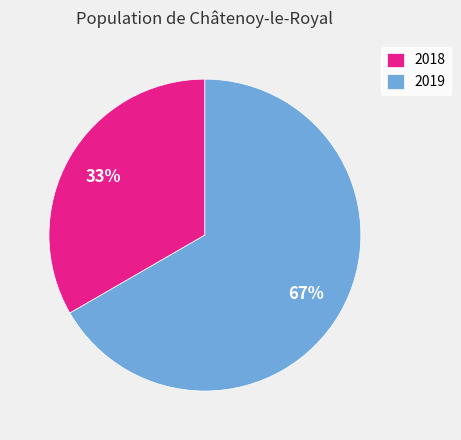

To the nearest percent, what is the average slice percentage?

50%